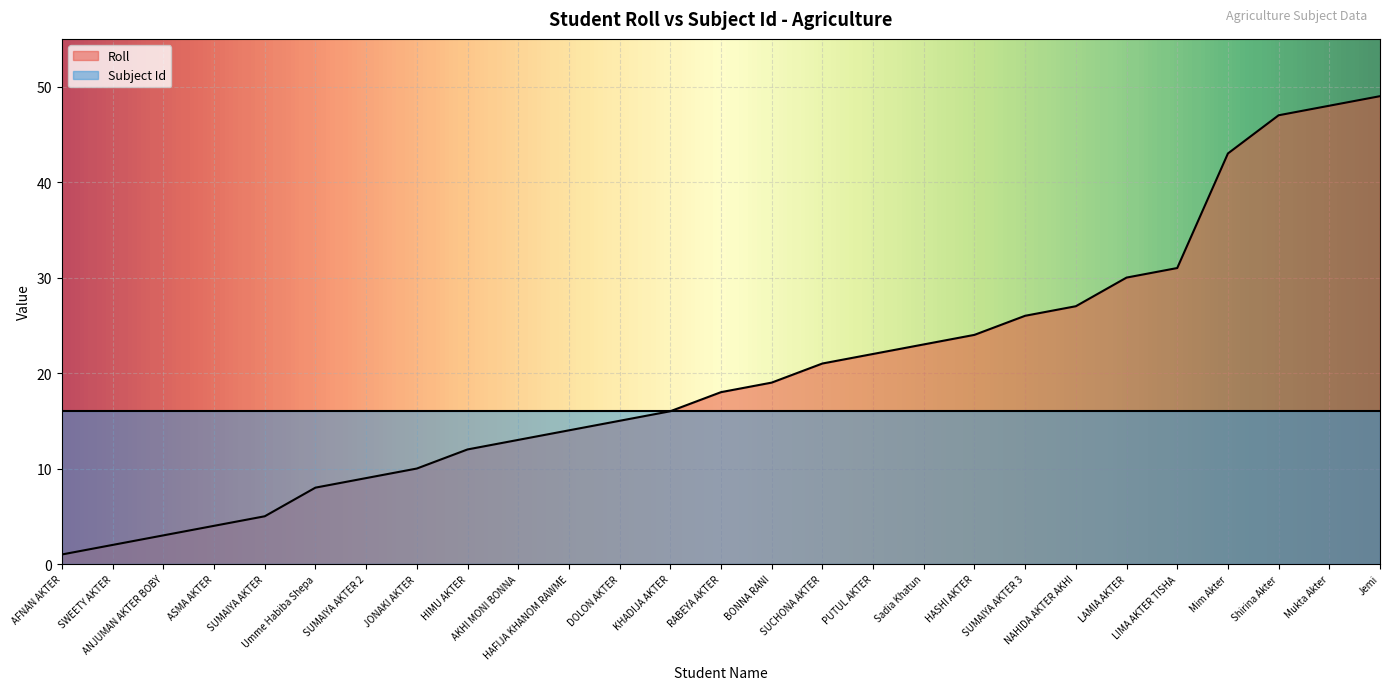

Reading left to right, list all the values displayed in this chart.

AFNAN AKTER=1	SWEETY AKTER=2	ANJUMAN AKTER BOBY=3	ASMA AKTER=4	SUMAIYA AKTER=5	Umme Habiba Shepa=8	SUMAIYA AKTER 2=9	JONAKI AKTER=10	HIMU AKTER=12	AKHI MONI BONNA=13	HAFIJA KHANOM RAWME=14	DOLON AKTER=15	KHADIJA AKTER=16	RABEYA AKTER=18	BONNA RANI=19	SUCHONA AKTER=21	PUTUL AKTER=22	Sadia Khatun=23	HASHI AKTER=24	SUMAIYA AKTER 3=26	NAHIDA AKTER AKHI=27	LAMIA AKTER=30	LIMA AKTER TISHA=31	Mim Akter=43	Shirina Akter=47	Mukta Akter=48	Jemi=49